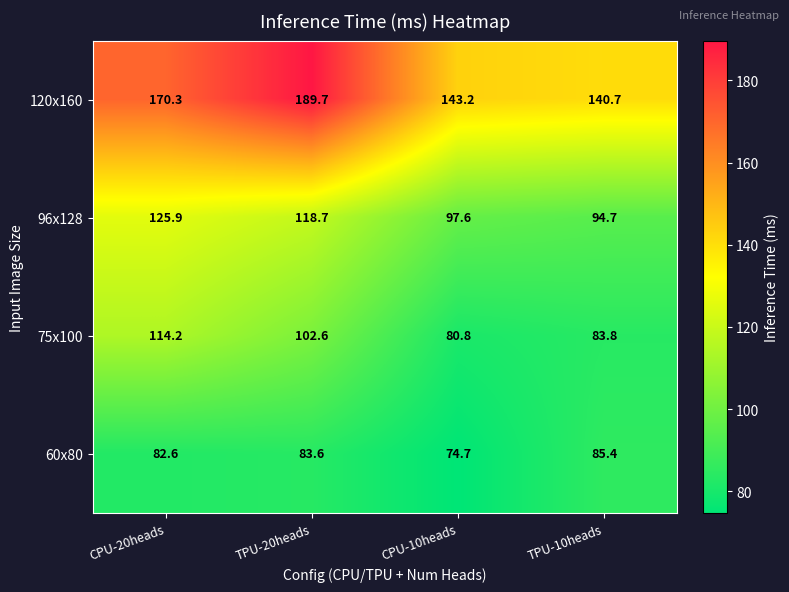

Which label corresponds to the largest value in the chart?

TPU-20heads